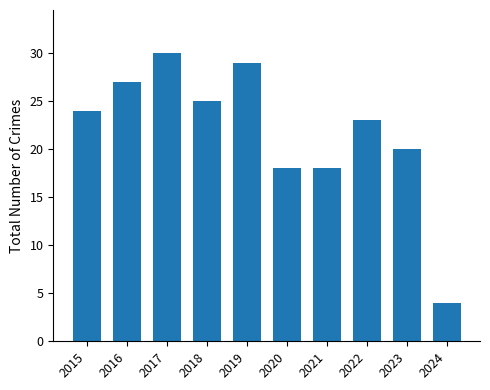

Approximately how many times larger is the value at 2020 compared to 2023?

0.9